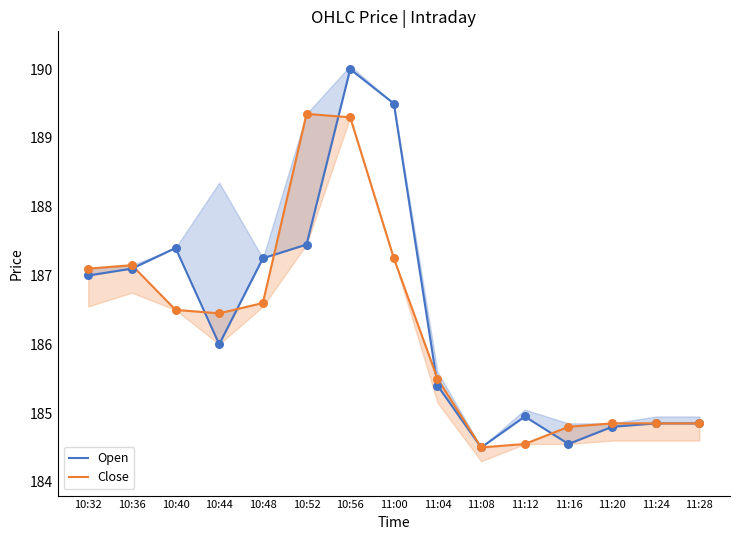

Is the value of Close at 10:56 greater than the value of Open at 10:36?

Yes